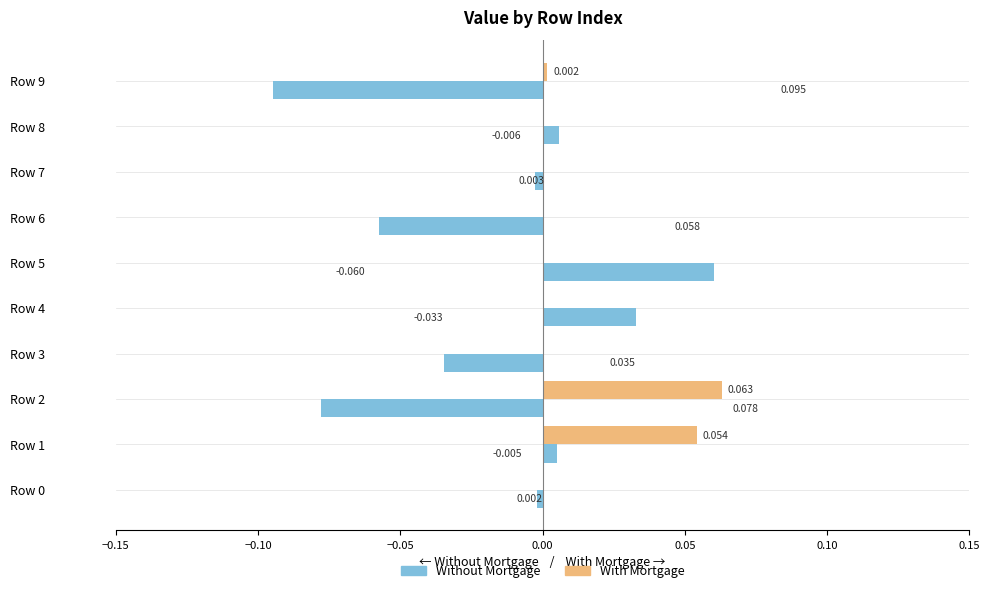

Which series changed the most between Row 3 and Row 7?

Without Mortgage